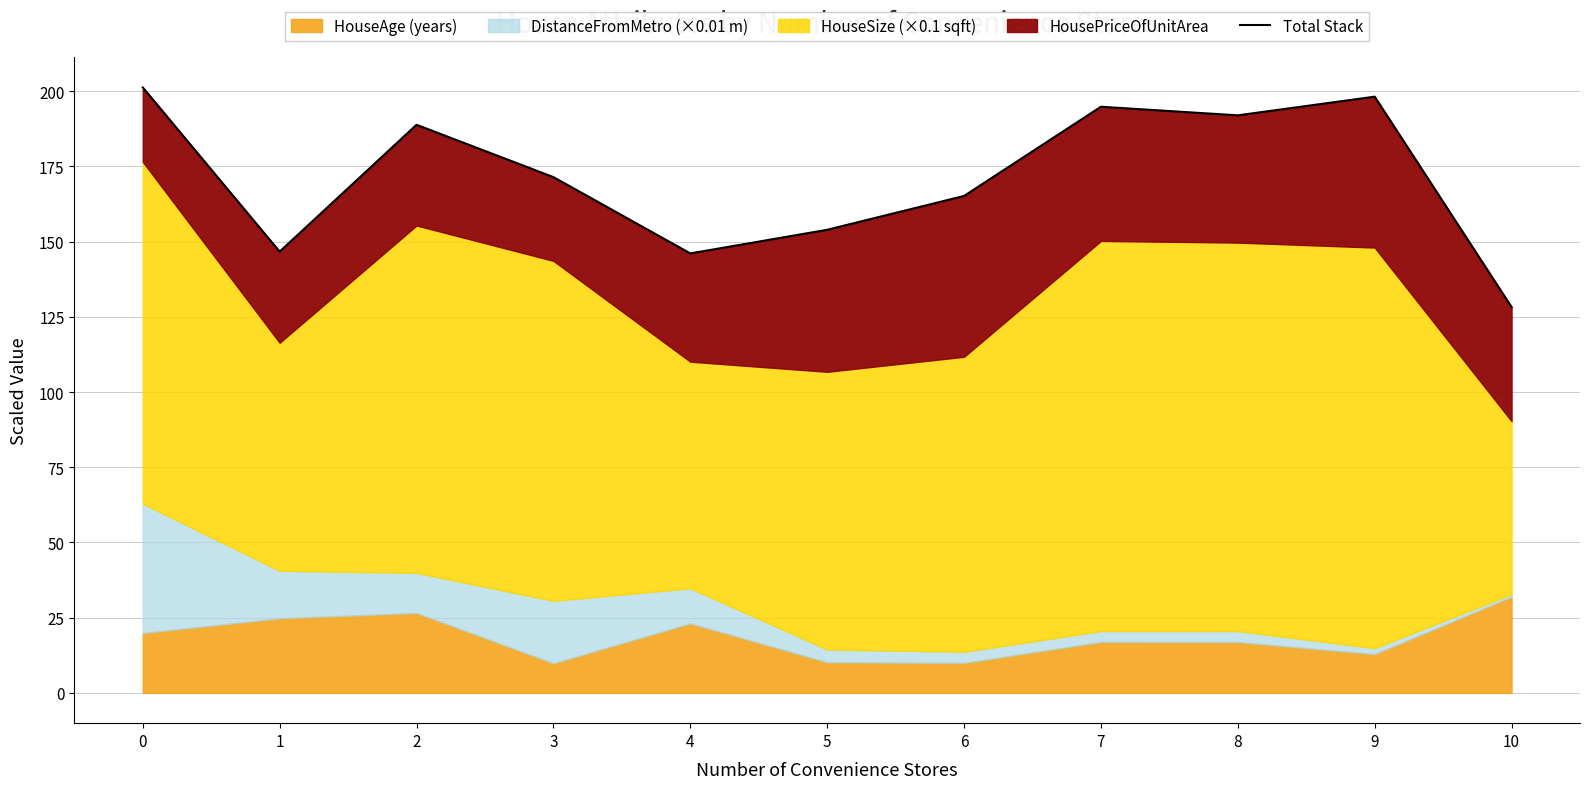

What is the difference between the maximum and second lowest values?

55.2